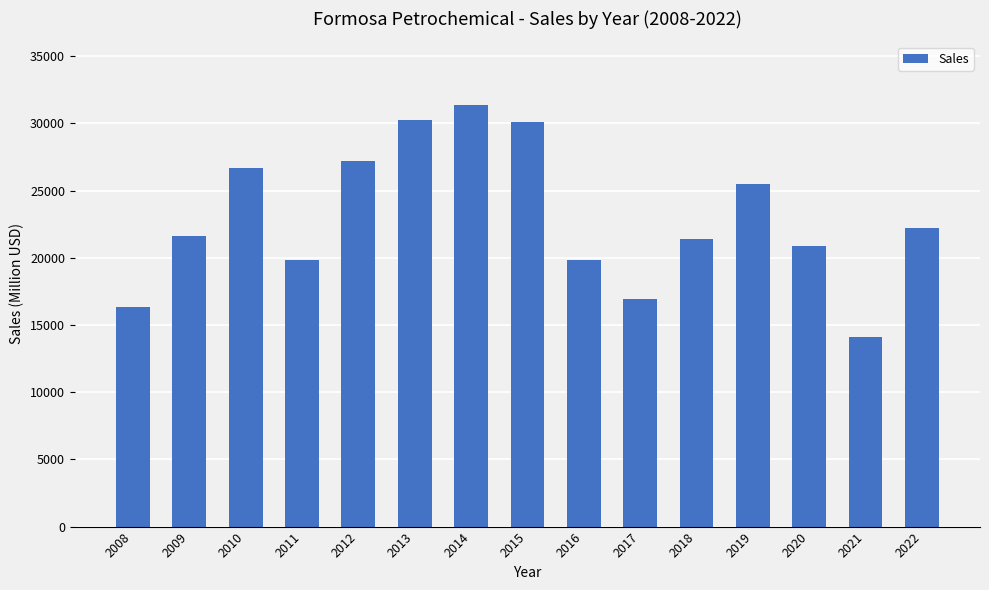

The chart shows a value of 20898 at 2020. True or false?

True